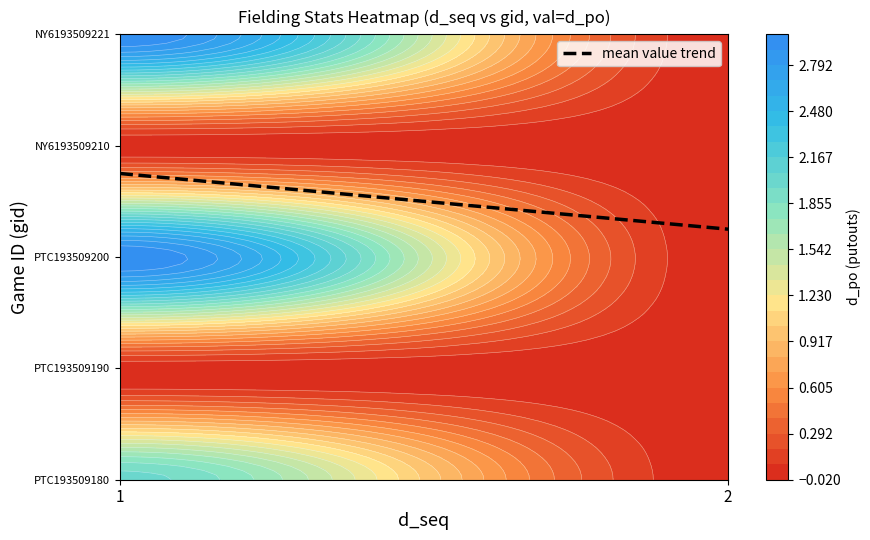

Is the value of PTC193509180 at 1 greater than the value of PTC193509190 at 1?

Yes